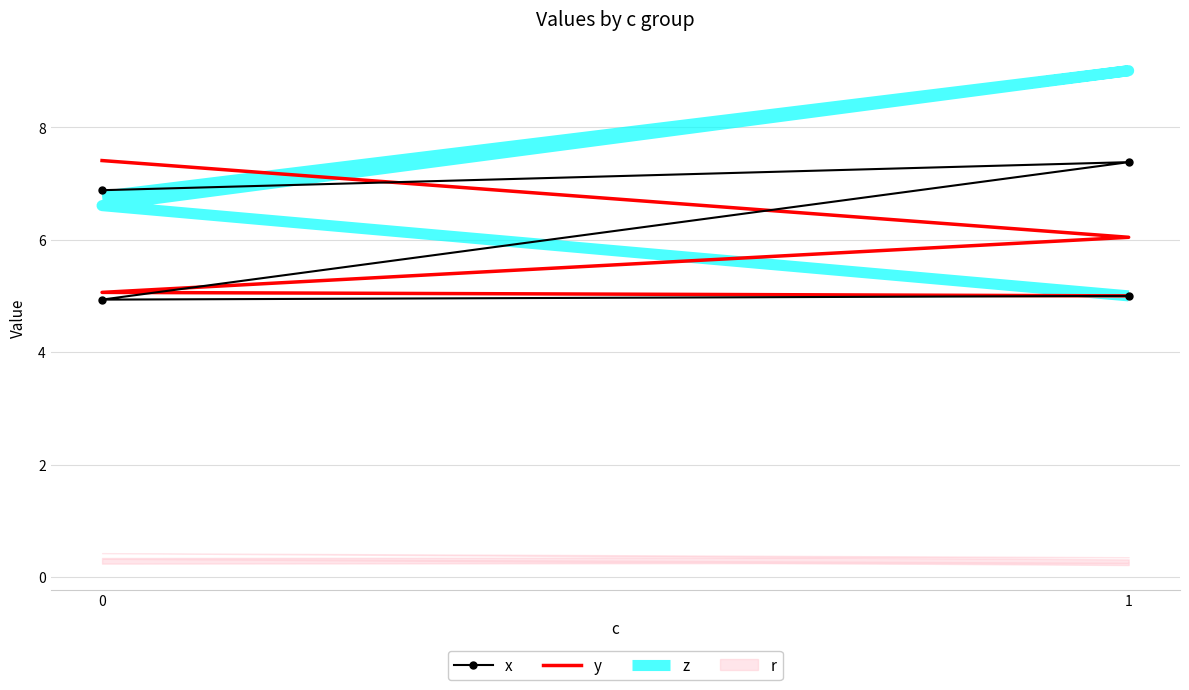

Rank the categories by x value from highest to lowest.

1, 0, 1, 0